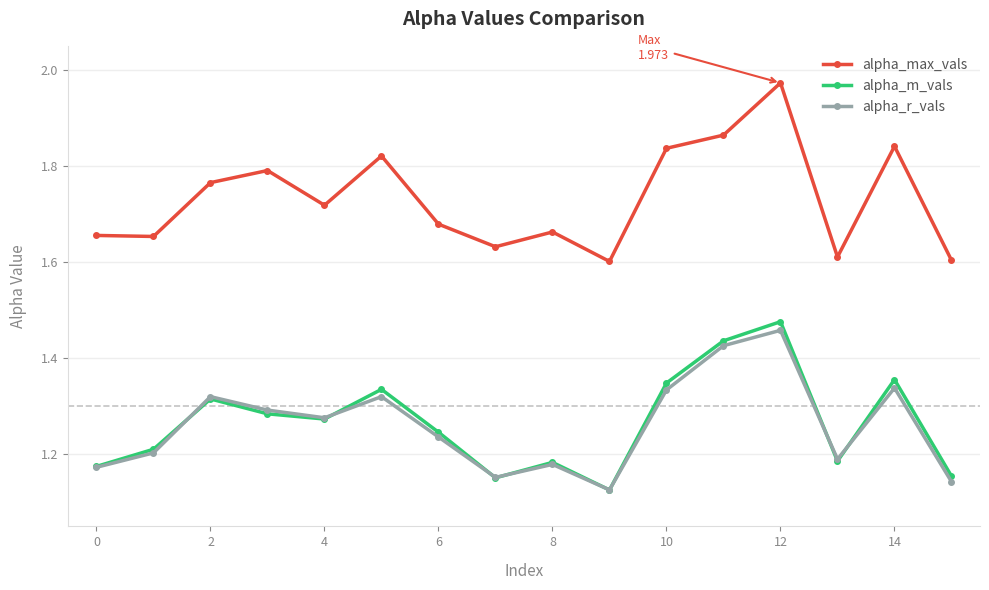

What is the difference between the maximum and minimum values in the alpha_max_vals series?

0.4